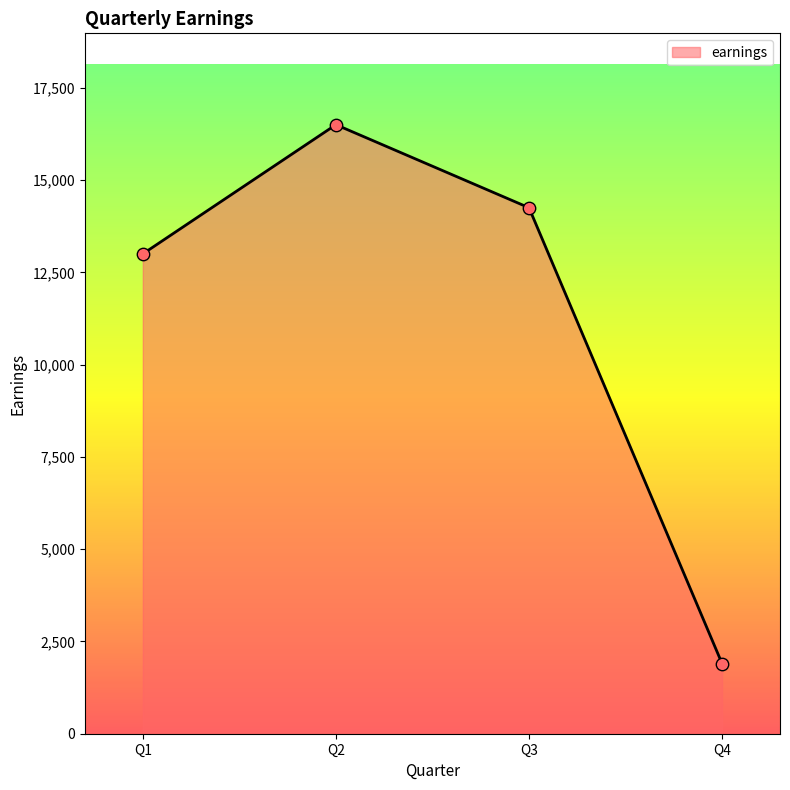

What is the change in value from Q2 to Q3?

-2250